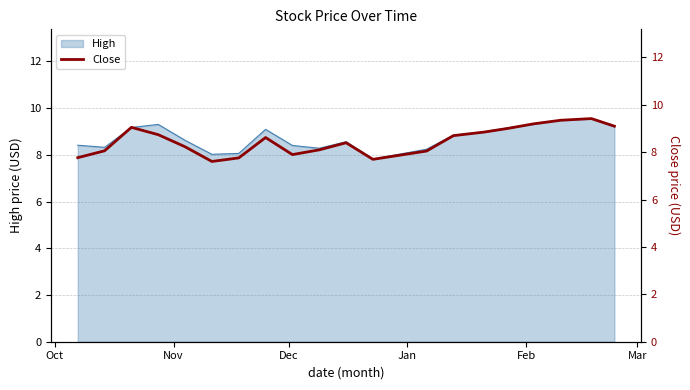

What is the lowest value of the High series?

7.8